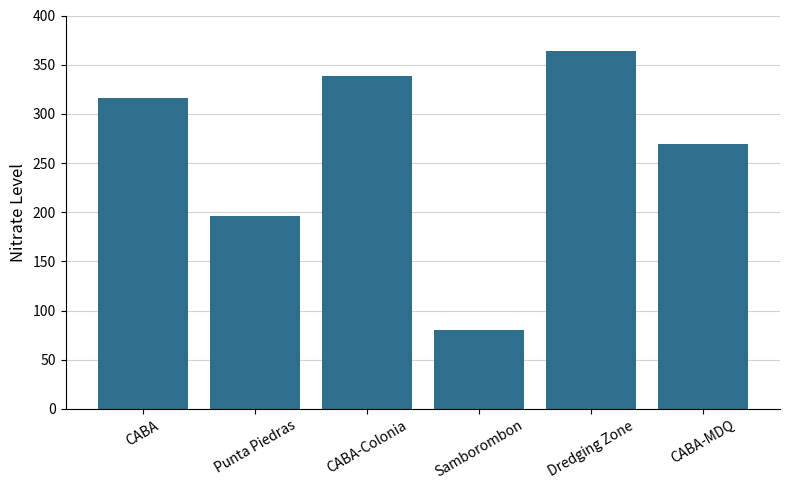

True or false: the data shows 198.5 at CABA.

False